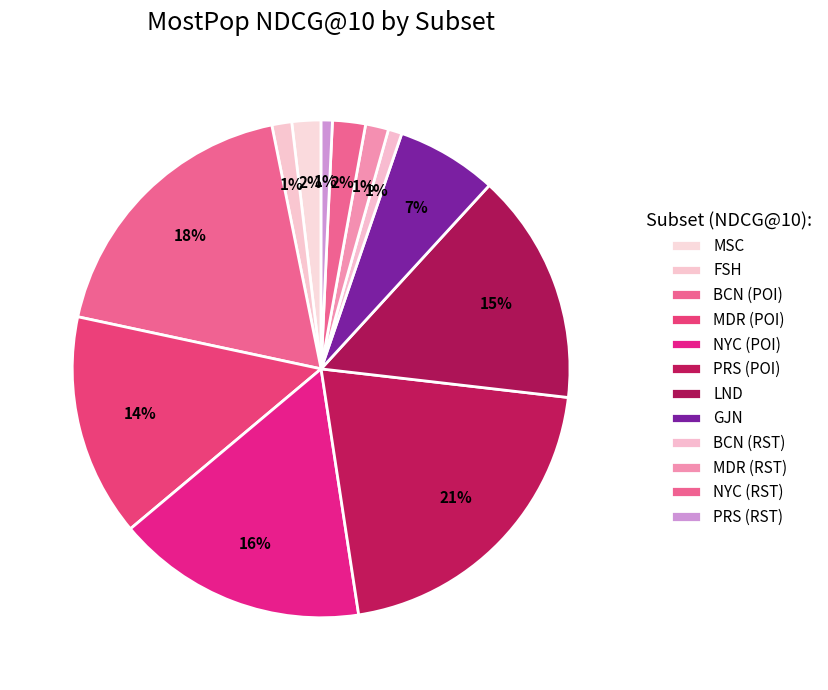

Combined, do MDR (RST) and PRS (RST) account for over 50%?

No